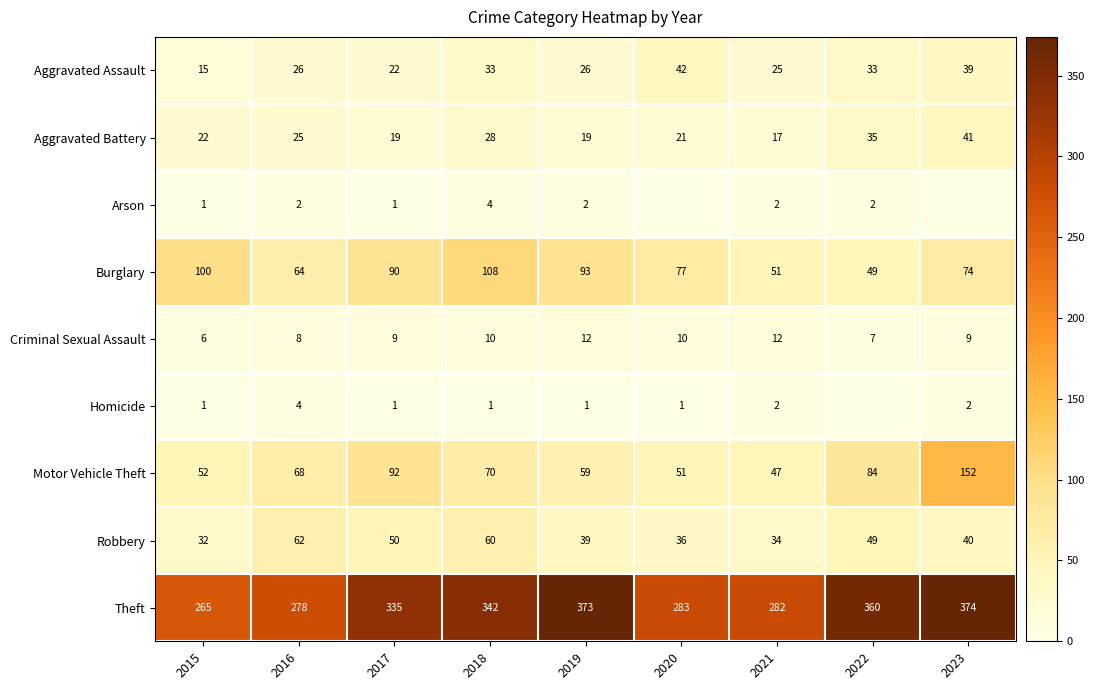

The Homicide series shows 1 at 2020. True or false?

True